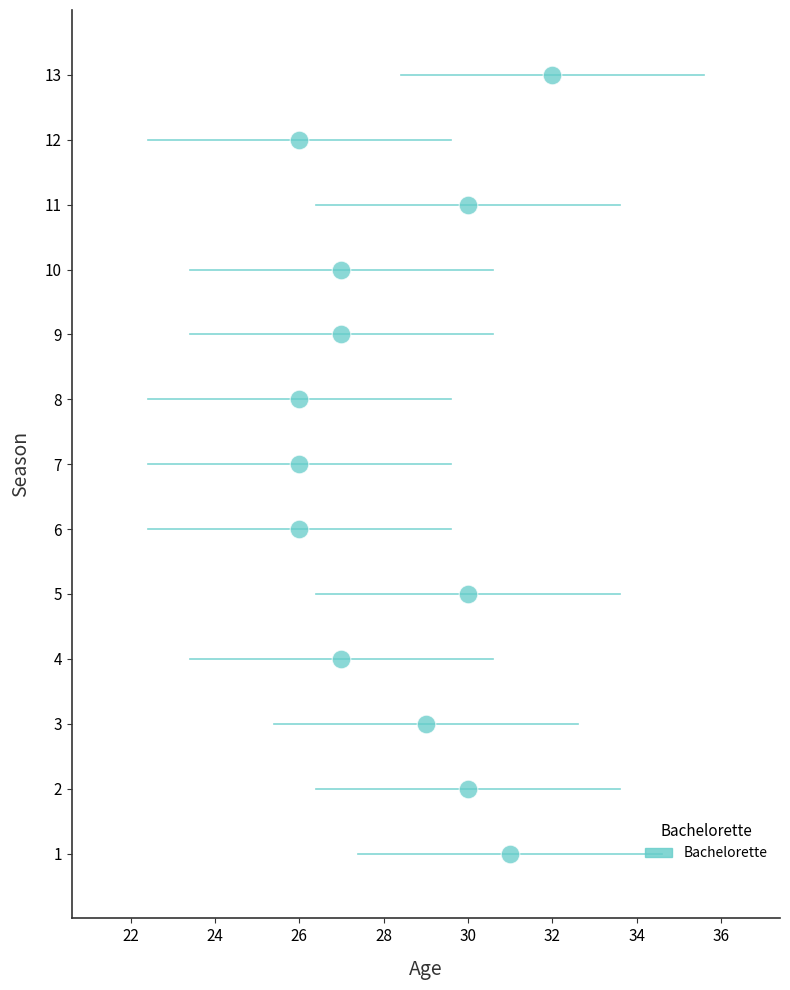

What is the range of Y values (max minus min)?

12